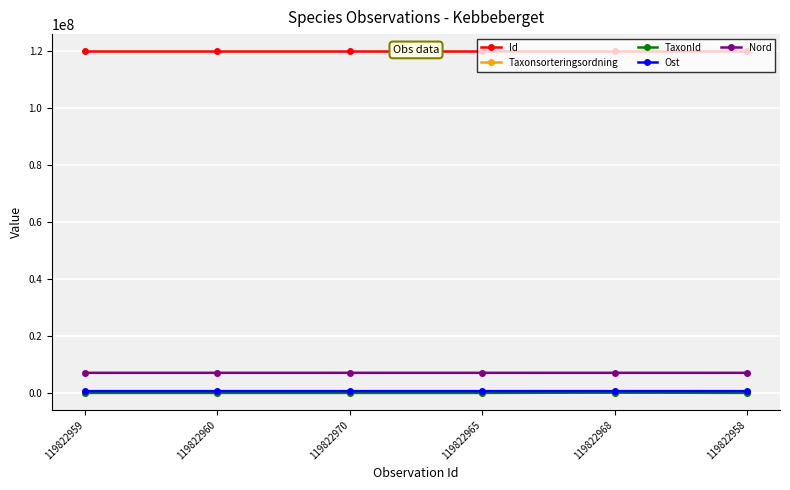

Is this an area chart (filled region under the line)?

No